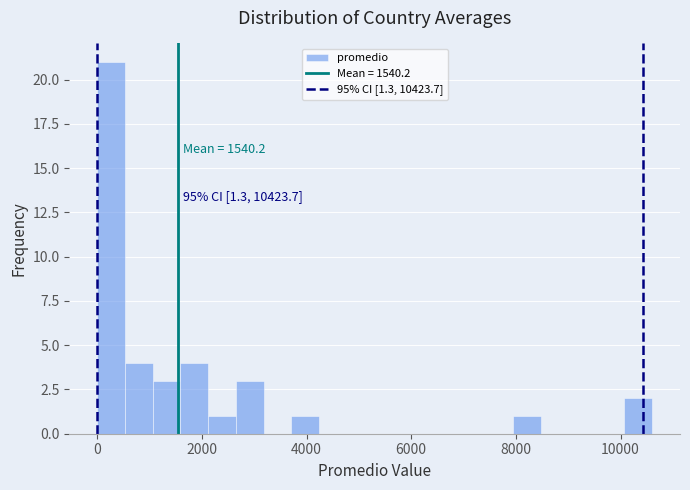

Read against the x-axis, roughly where is the centre of the tallest bar?

200